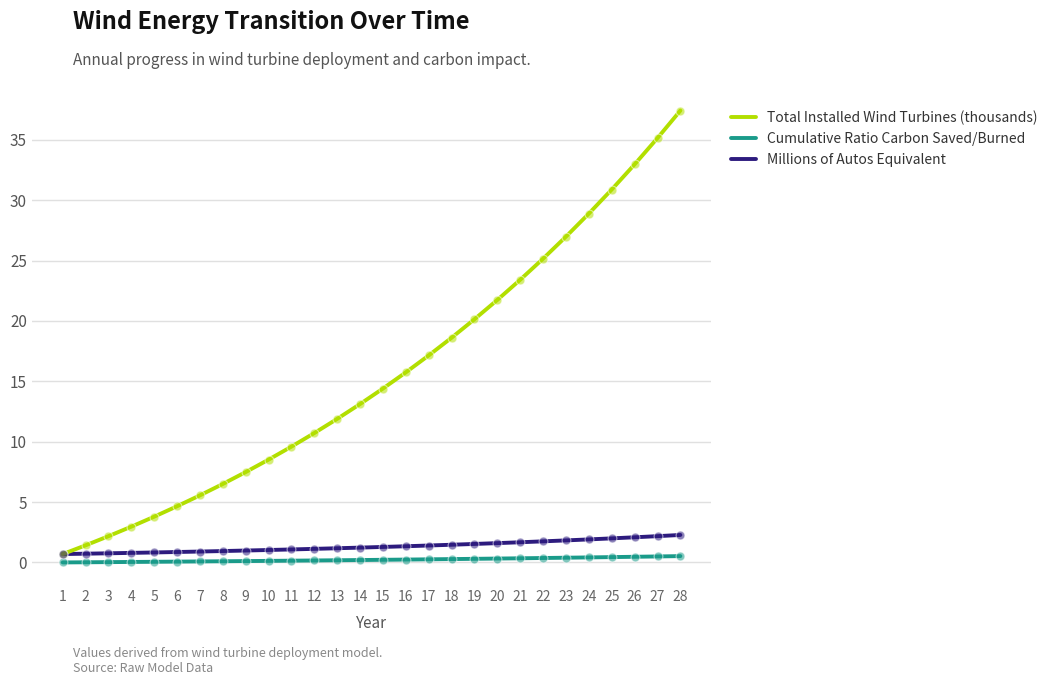

Which series has the largest total across all categories?

Total Installed Wind Turbines (thousands)